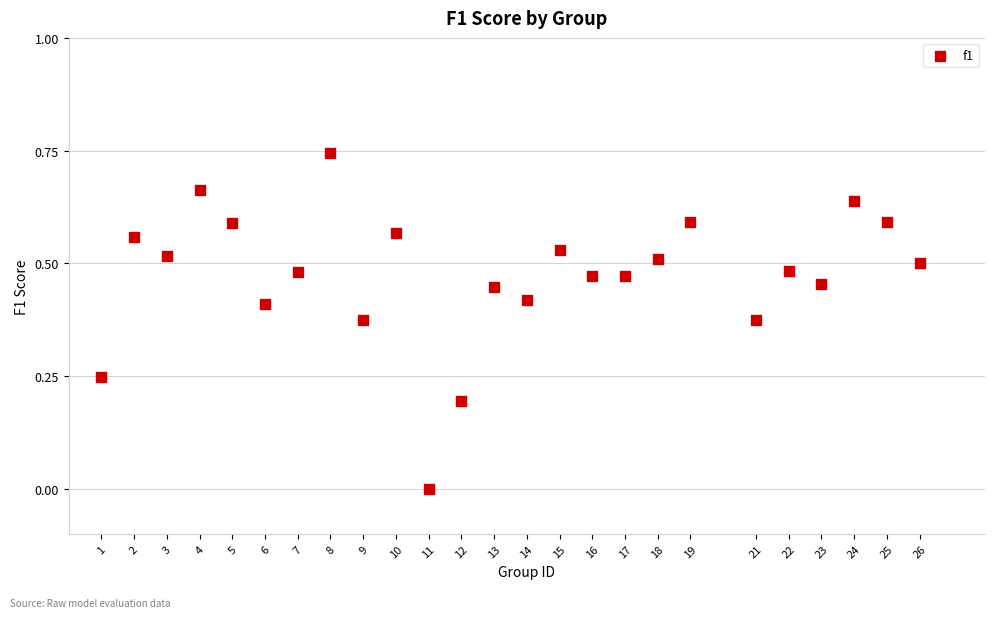

What is the range of X values (max minus min)?

25.0